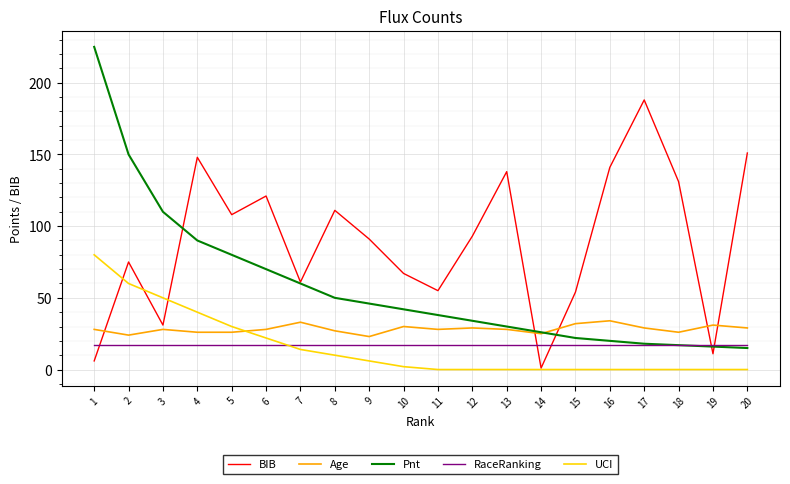

True or false: BIB has a value of 148 at 4.

True